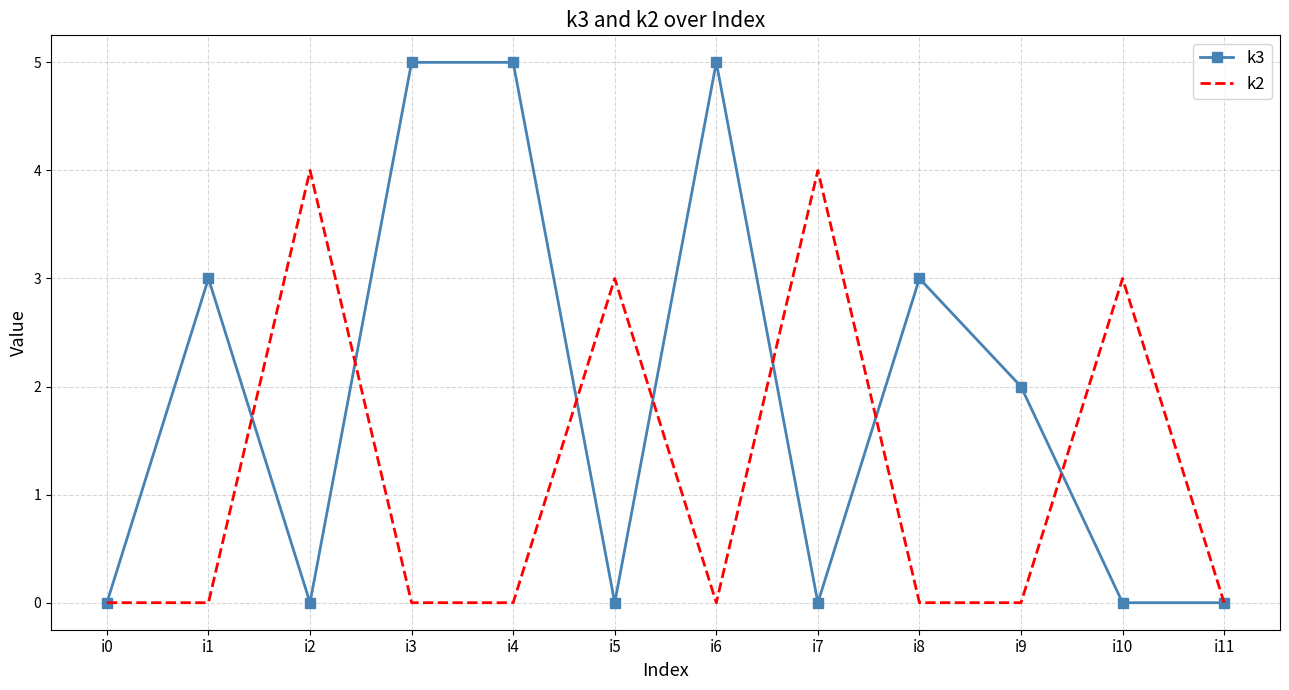

What is the total value across all series at i2?

4